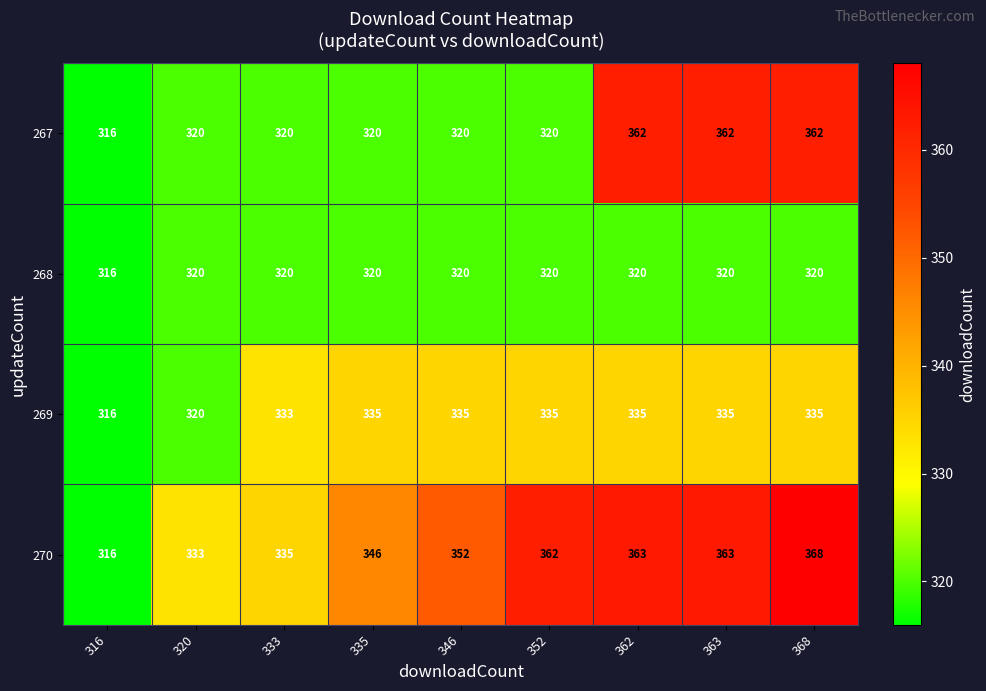

At how many categories does at least one series exceed 355?

4